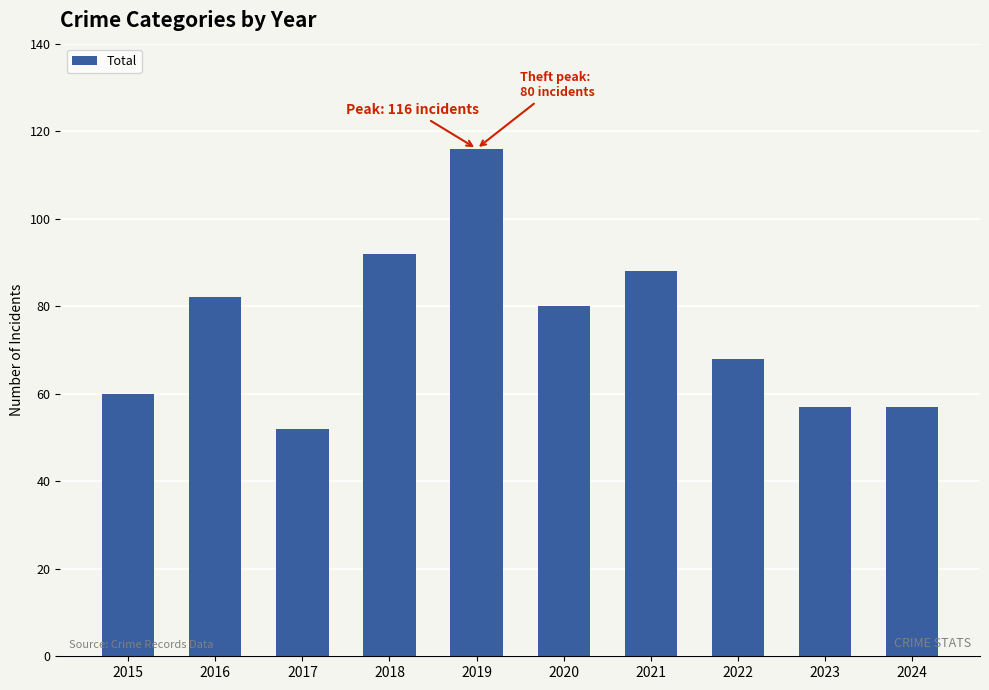

The value at 2022 is 68. True or false?

True